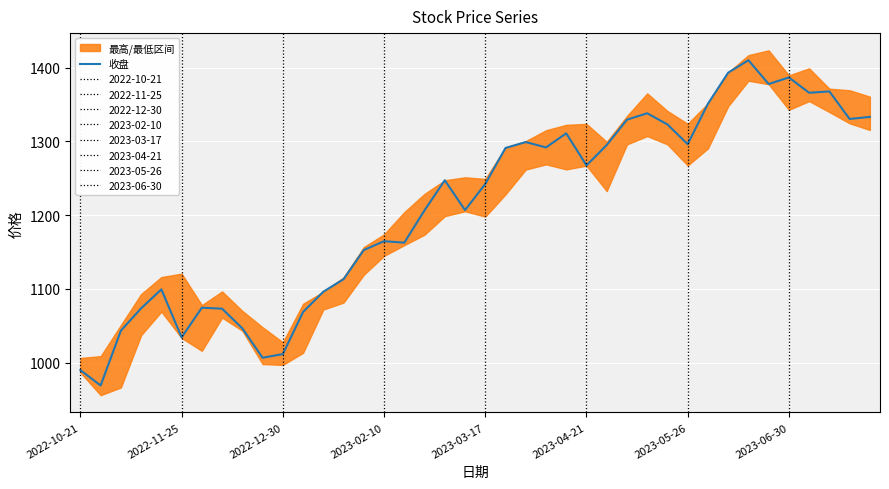

How many interior local peaks (higher than both neighbors) does the data have?

10